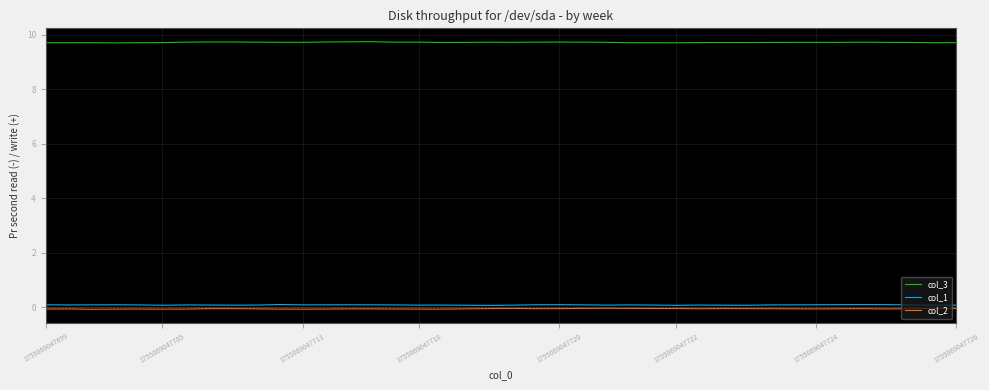

True or false: col_1 and col_2 cross at least once.

False